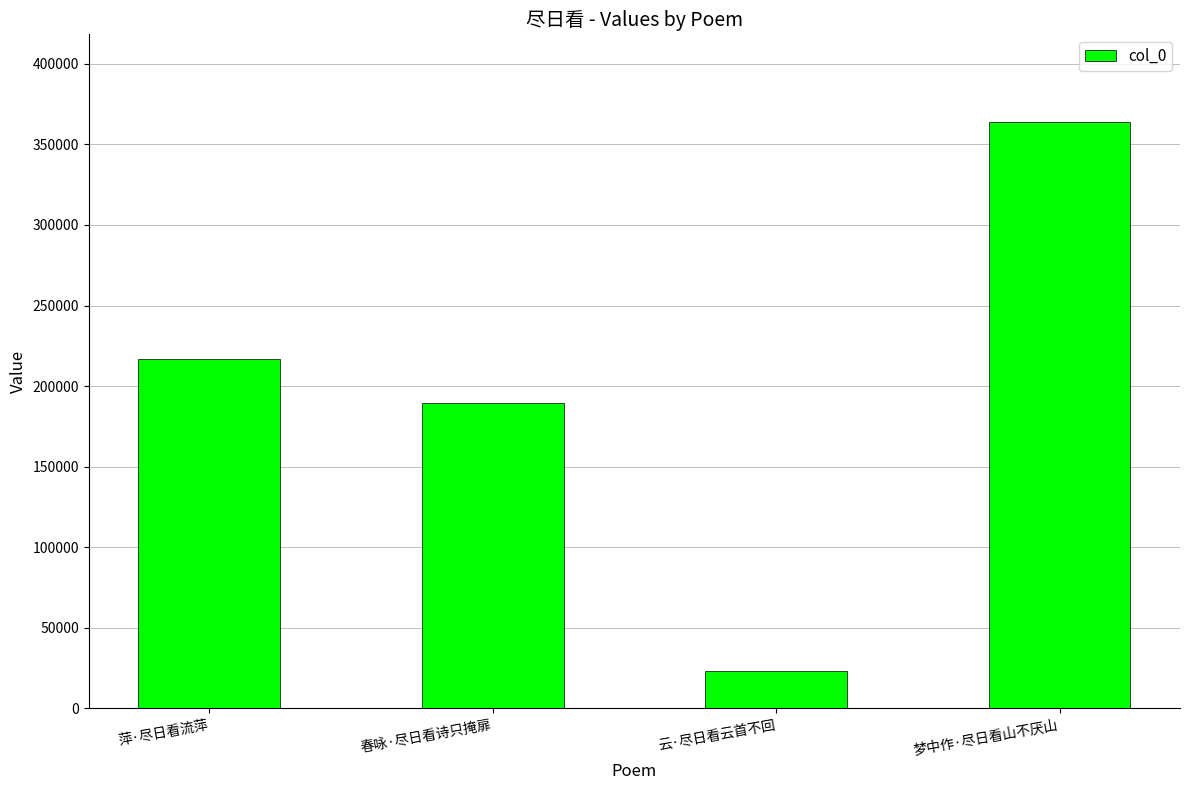

What is the label of the 3rd bar from the left?

云·尽日看云首不回